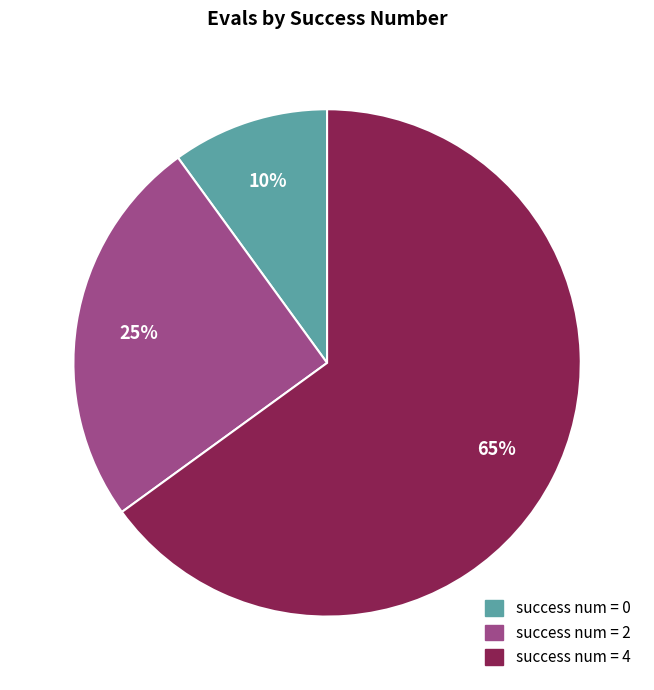

To the nearest percent, what is the average slice percentage?

33%